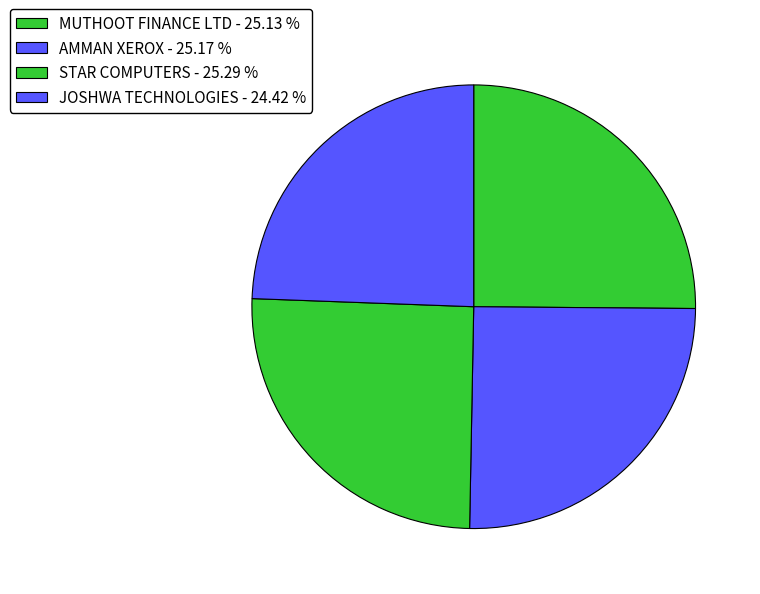

How many slices are in this pie chart?

4